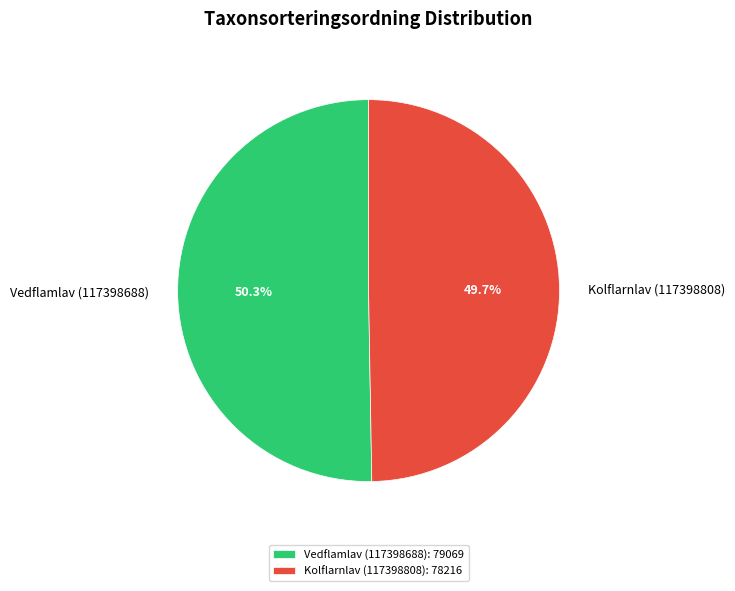

To the nearest percent, what is the average slice percentage?

50%